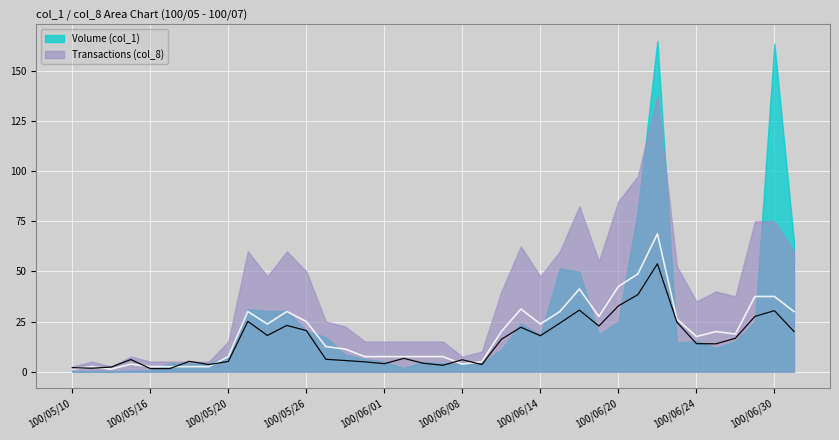

Does the chart display data point markers on the line(s)?

No